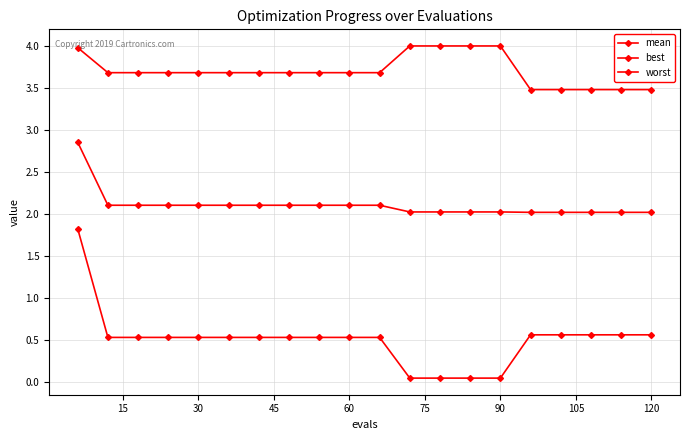

How many lines are shown in the chart?

3